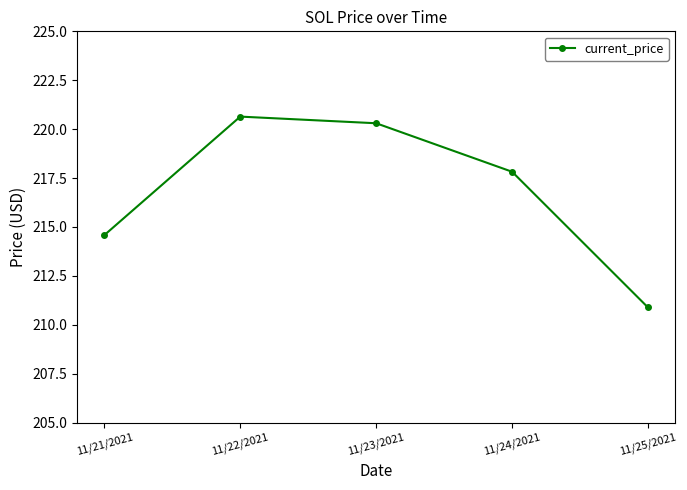

Which label corresponds to the smallest value in the chart?

11/25/2021